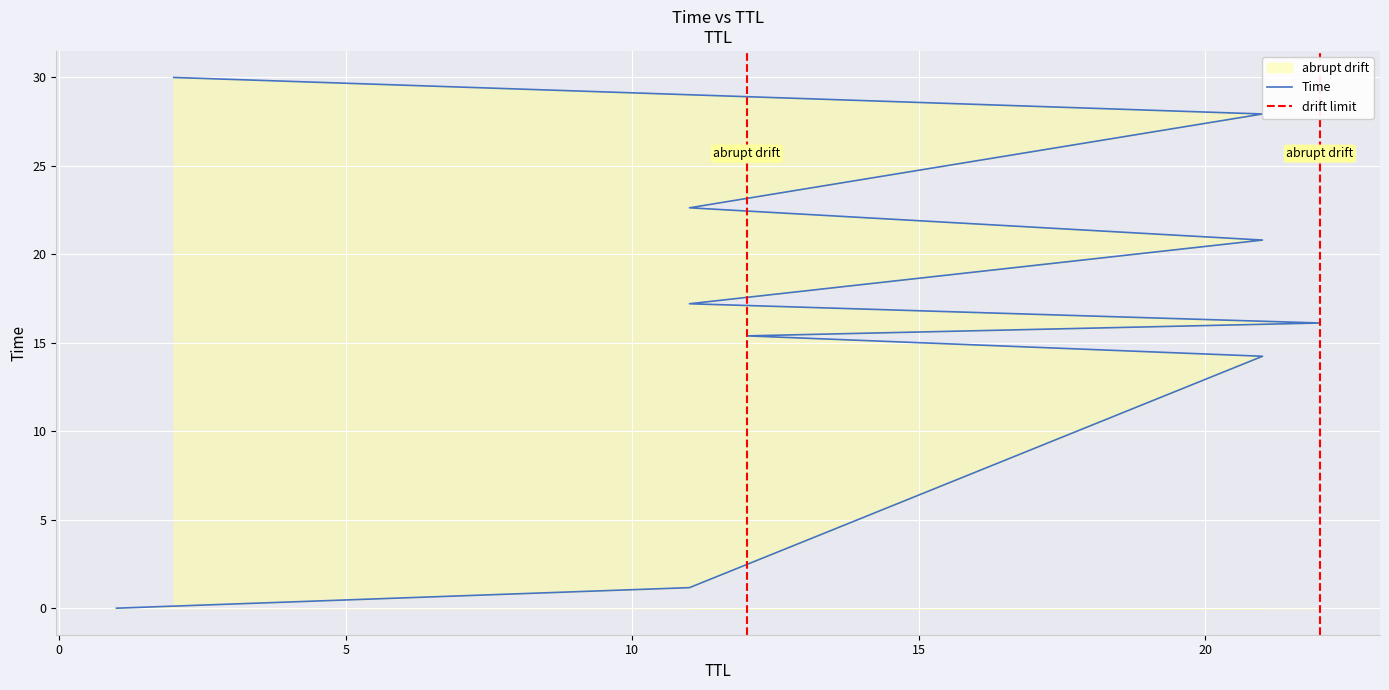

List the labels in order of value, smallest first.

1, 11, 21, 12, 22, 11, 21, 11, 21, 2